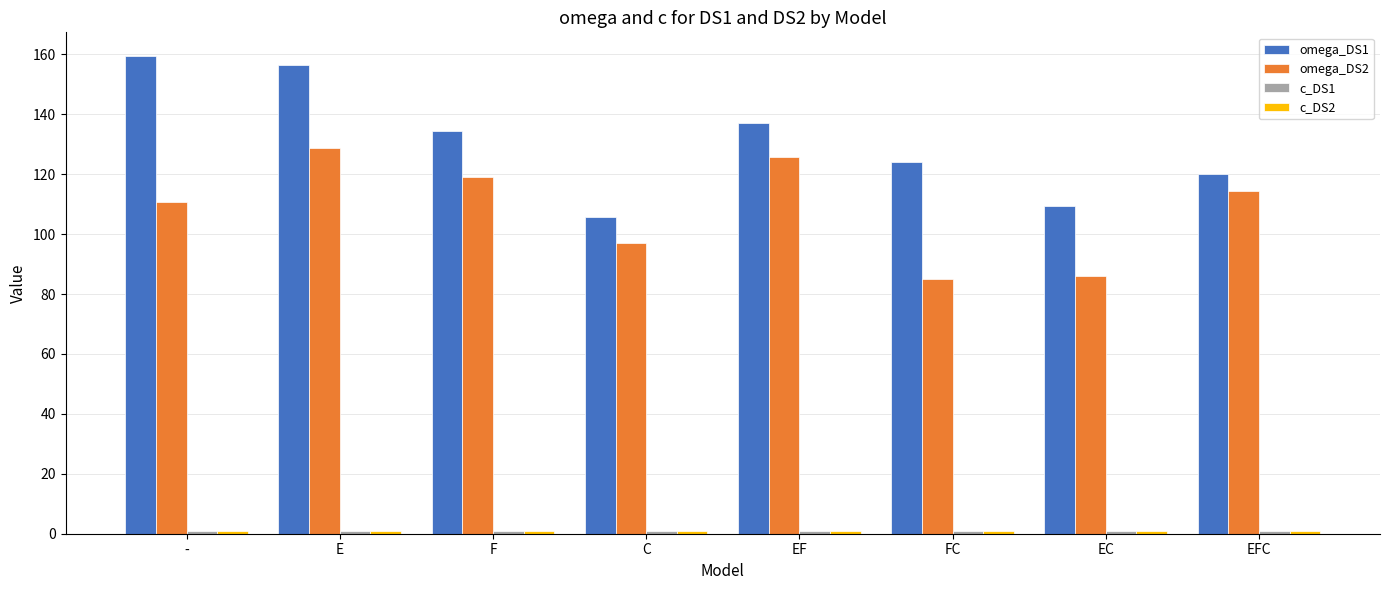

What is the greatest value displayed?

159.4